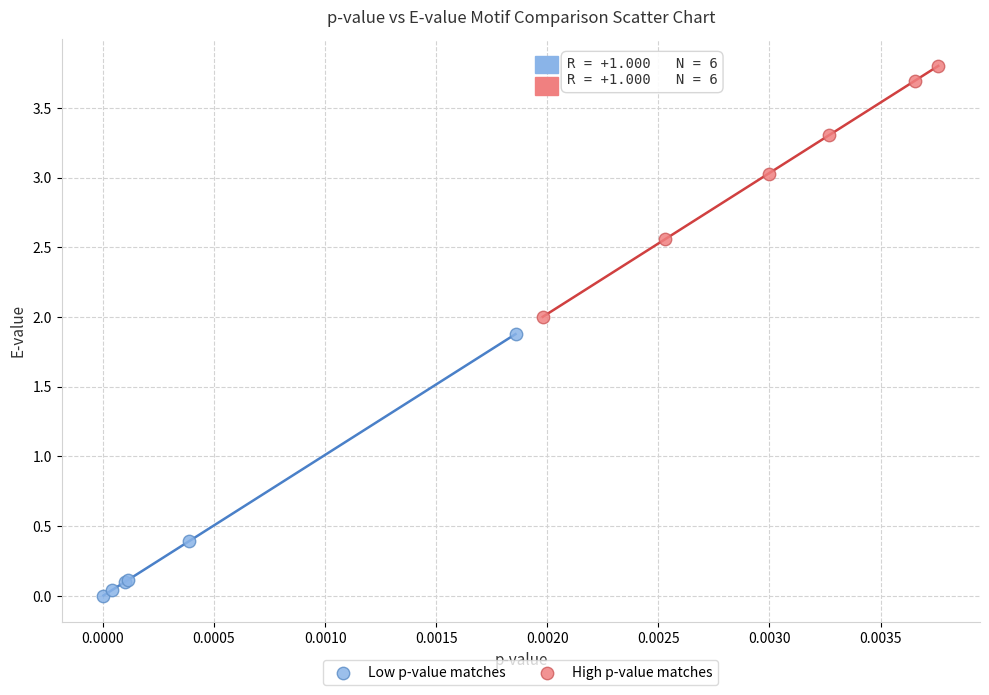

Which series reaches the minimum Y coordinate?

Low p-value matches